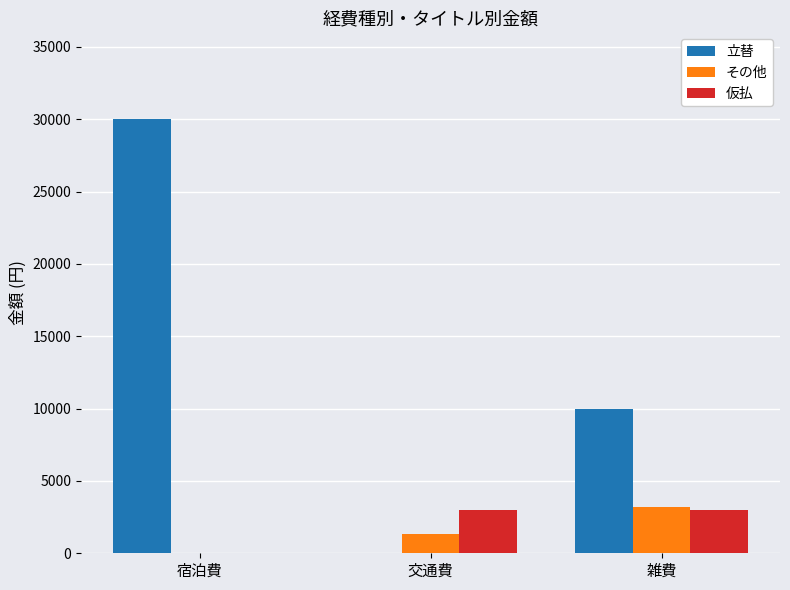

How many groups of bars are there?

3